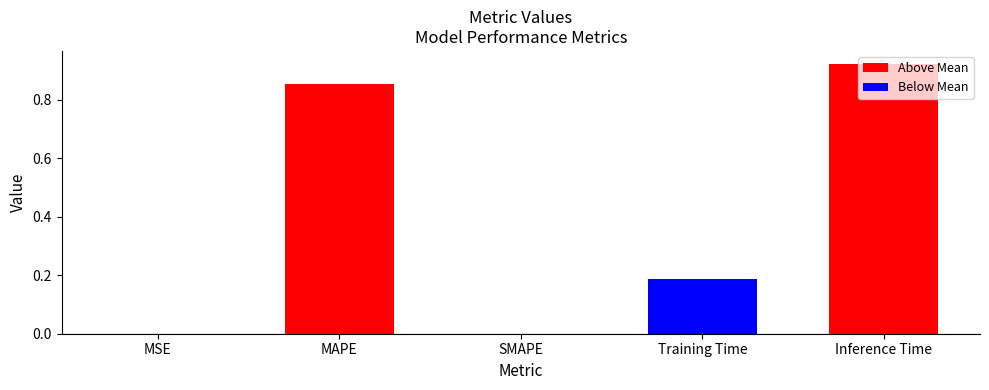

True or false: the data shows 0.0 at MSE.

True